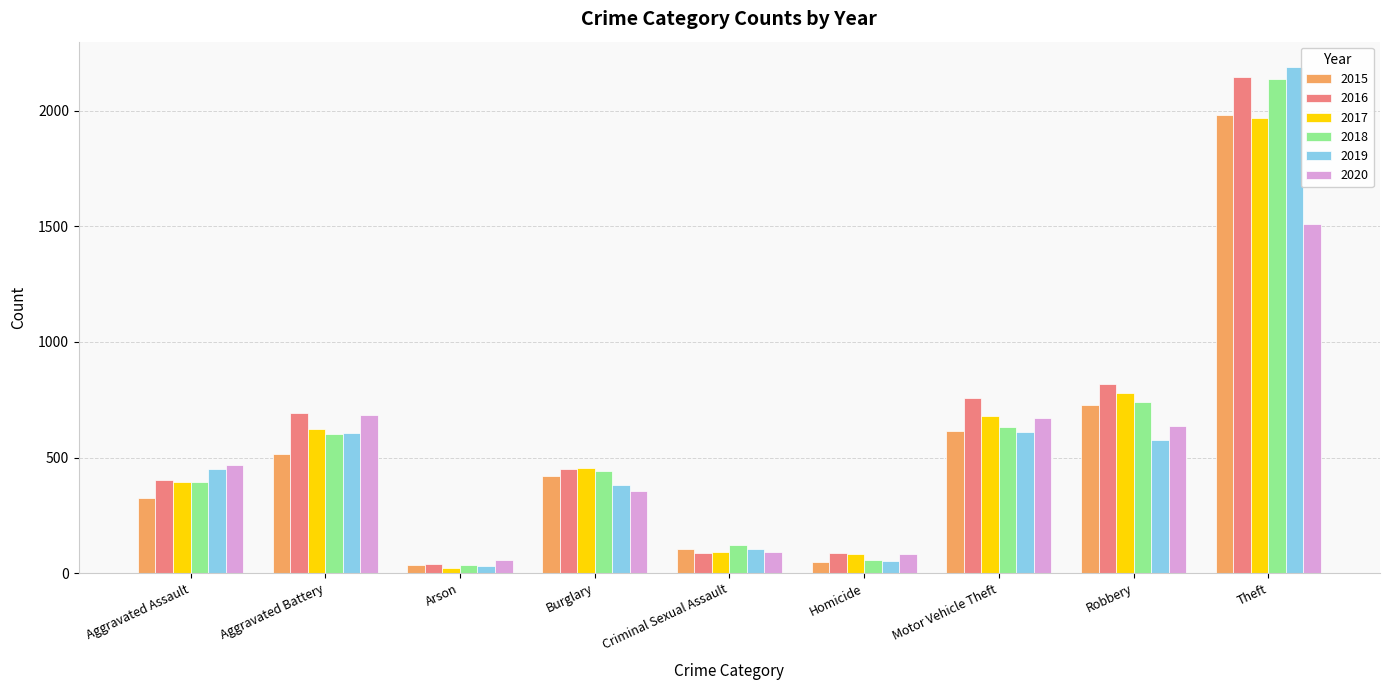

What is the maximum value for 2018?

2140